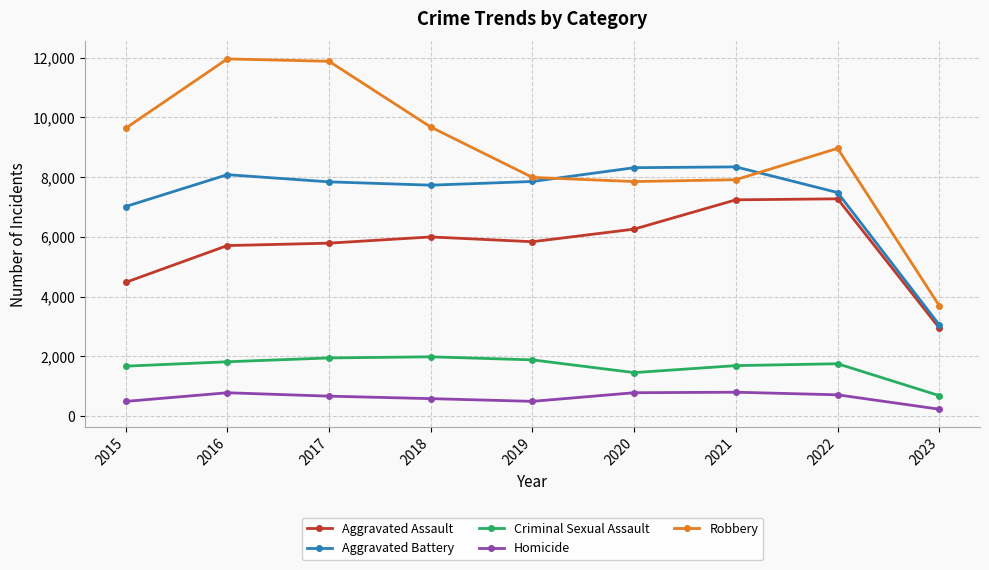

What are all the series names shown in the legend?

Aggravated Assault, Aggravated Battery, Criminal Sexual Assault, Homicide, Robbery